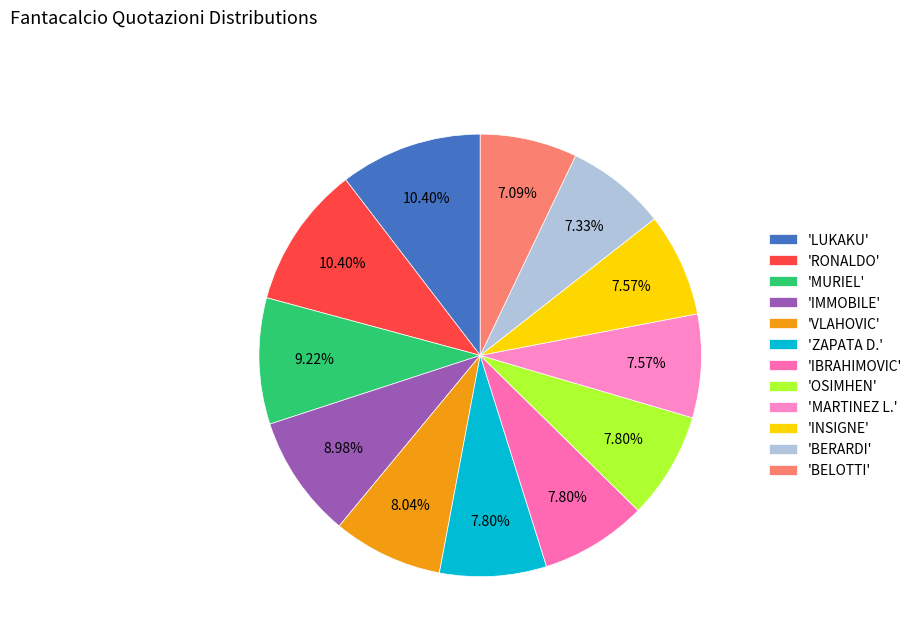

How many segments does this pie chart have?

12